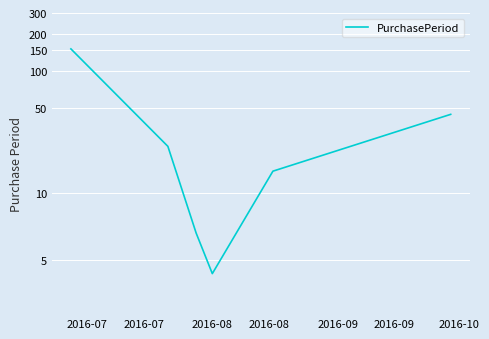

Where is the data nearest to the value 78?

2016-09